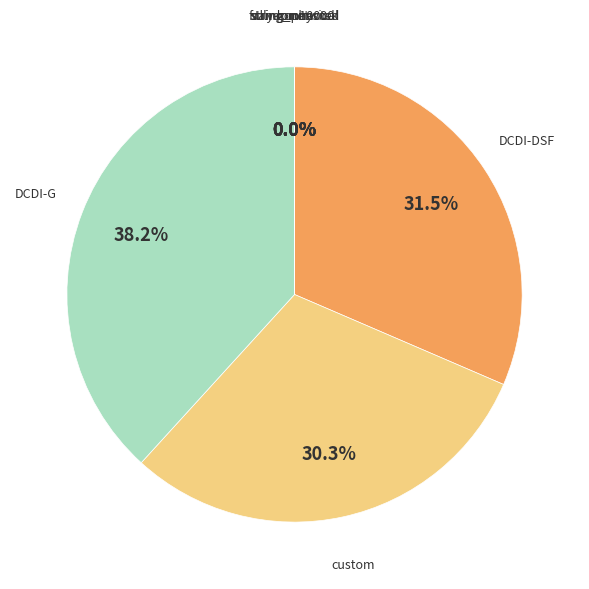

Which category has the biggest portion of the pie?

DCDI-G